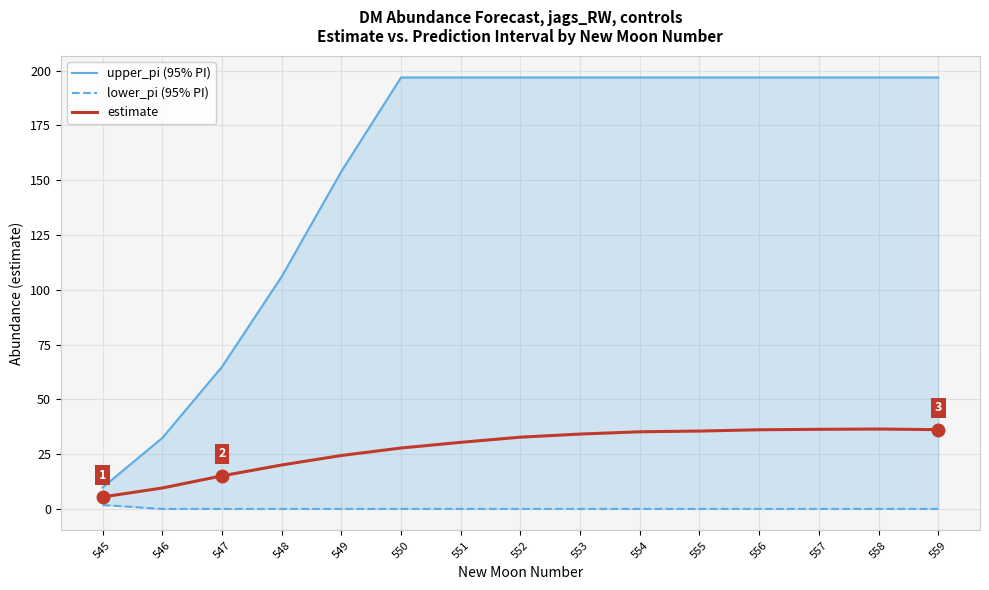

What is the difference between the upper_pi (95% PI) values at 549 and 553?

42.9